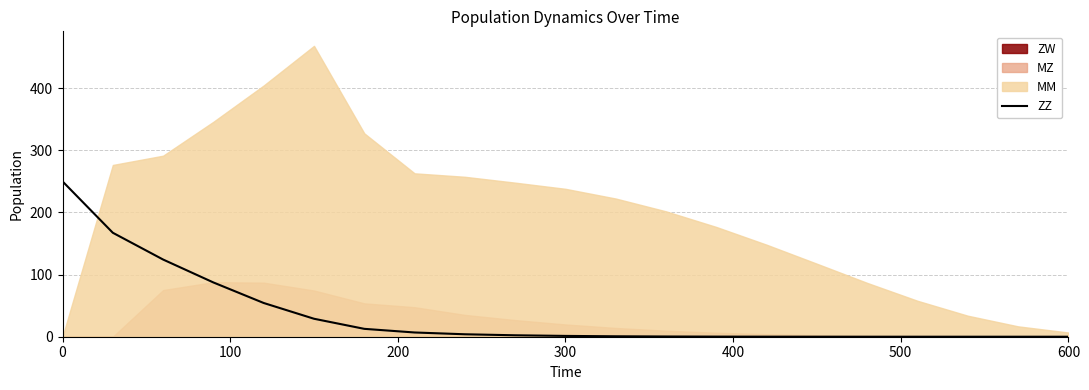

The value at 300 is 131.2. True or false?

False